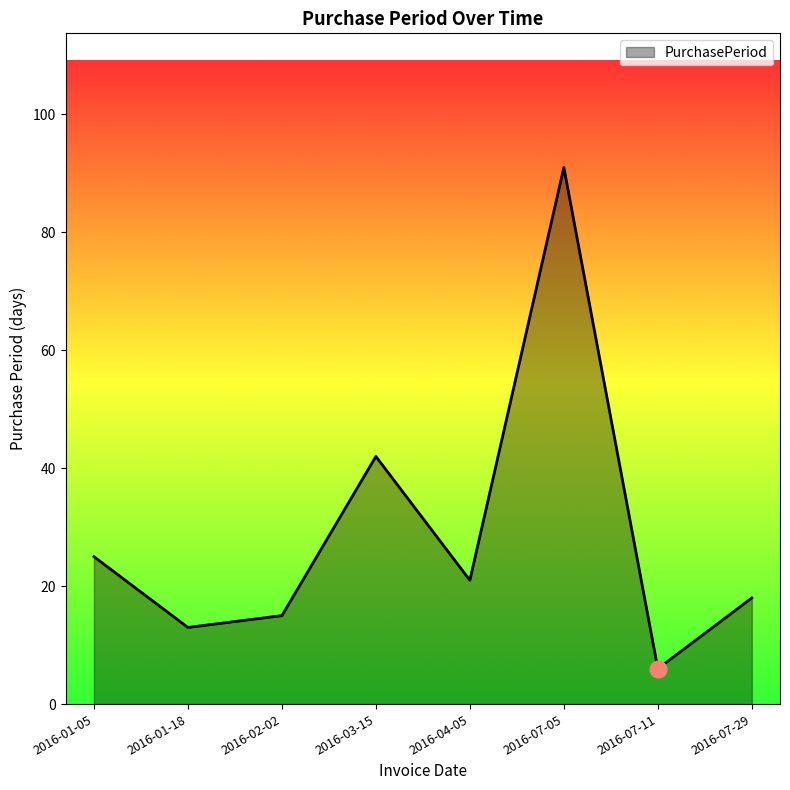

What is the maximum value shown in the chart?

91